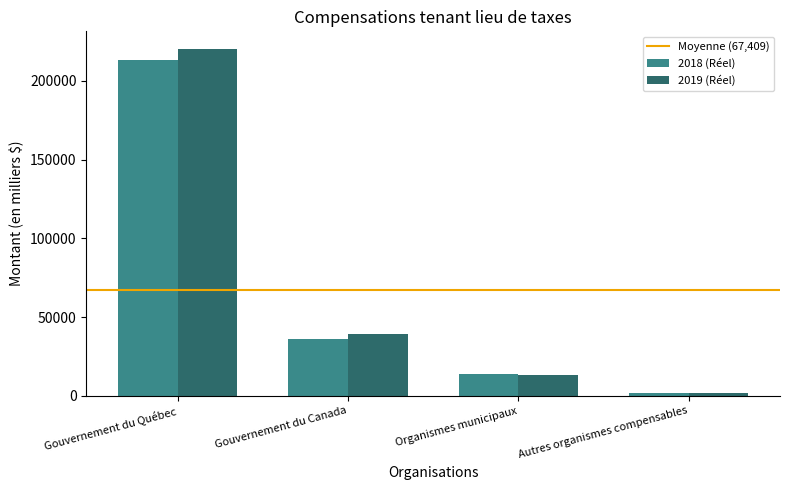

What is the difference between the 2018 (Réel) values at Organismes municipaux and Autres organismes compensables?

11551.4